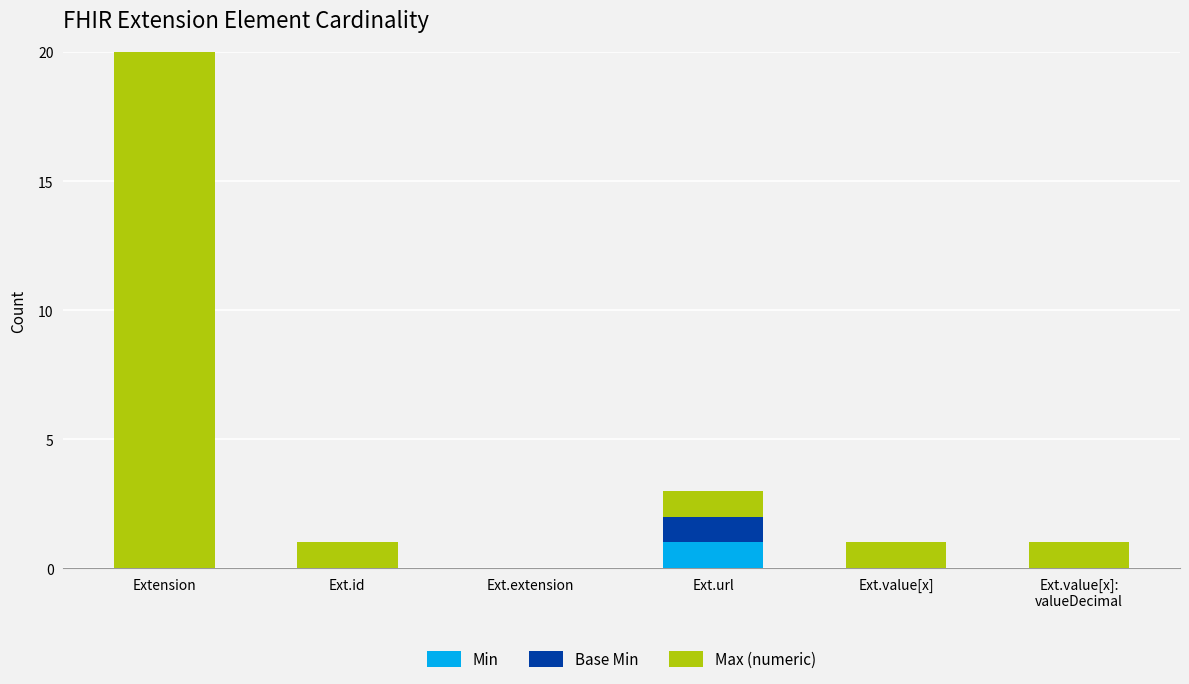

What are all the series names shown in the legend?

Min, Base Min, Max (numeric)